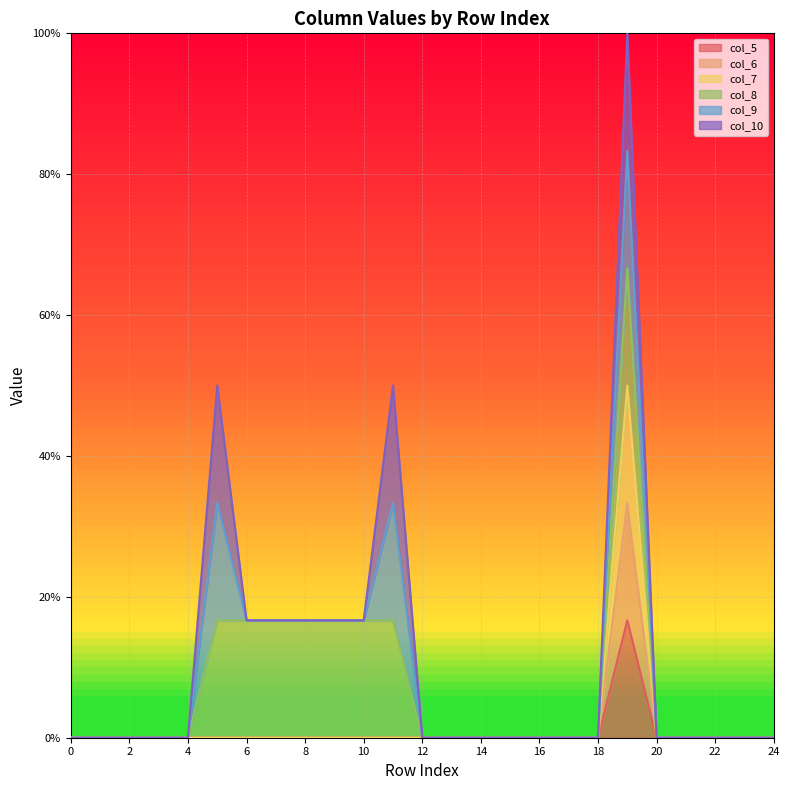

True or false: col_6 has a value of -0.1 at 3.

False